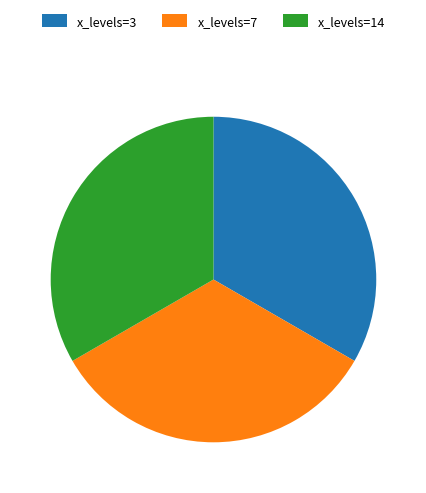

Is the sum of x_levels=14 and x_levels=7 greater than half?

Yes